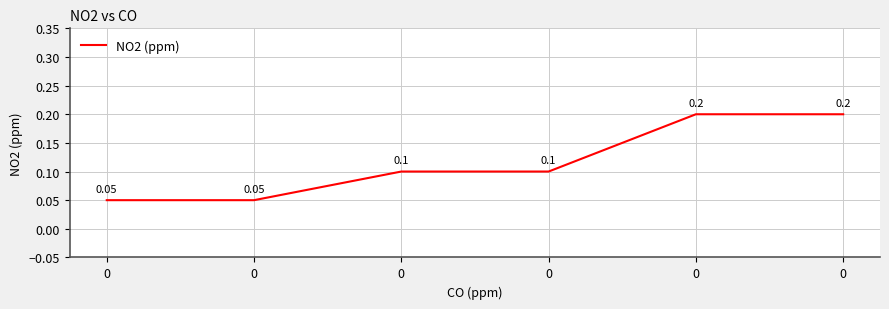

Does the chart have visible grid lines?

Yes